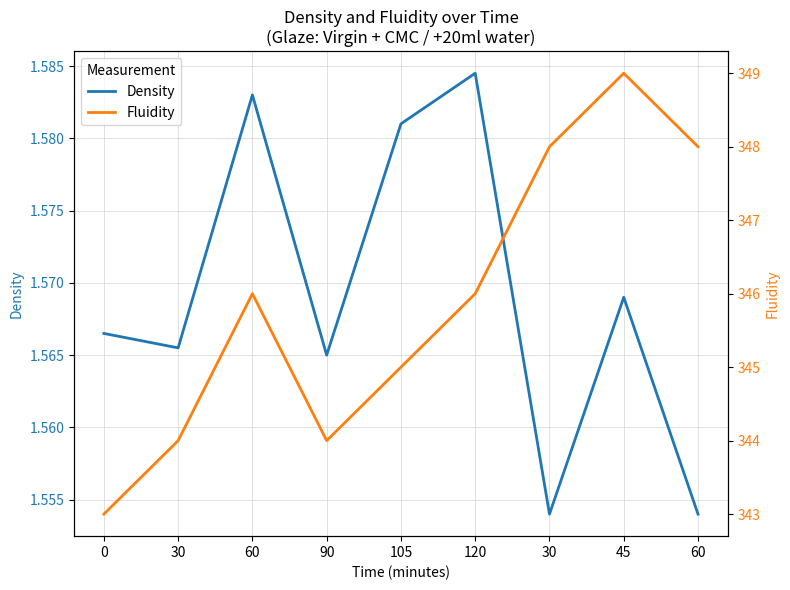

What is the label of the 2nd point from the right?

45